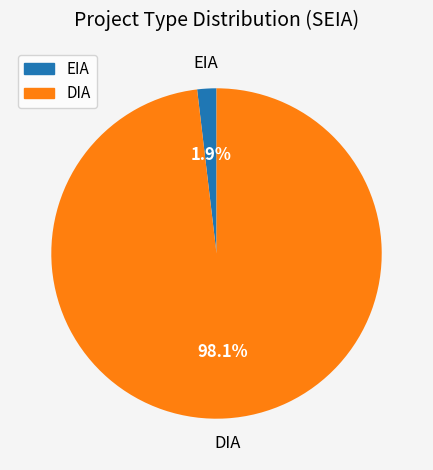

Which category has the smallest portion of the pie?

EIA